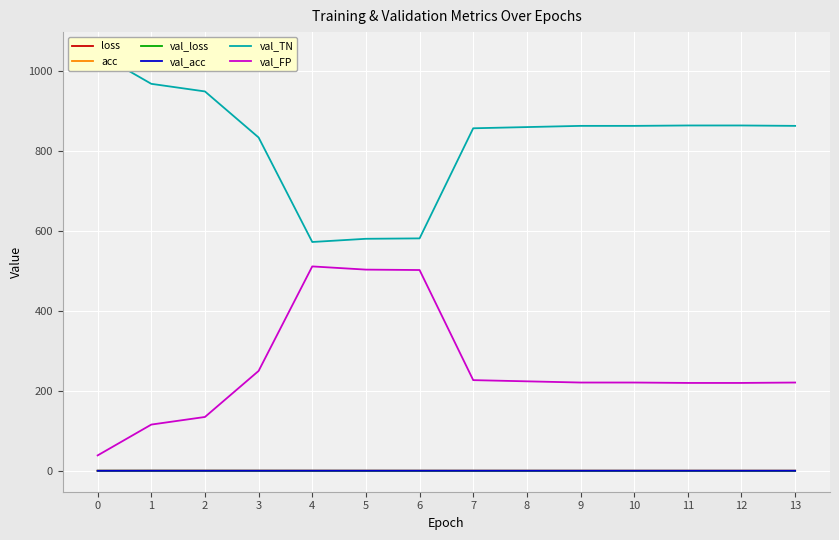

True or false: acc has a value of 0.8 at 10.

True